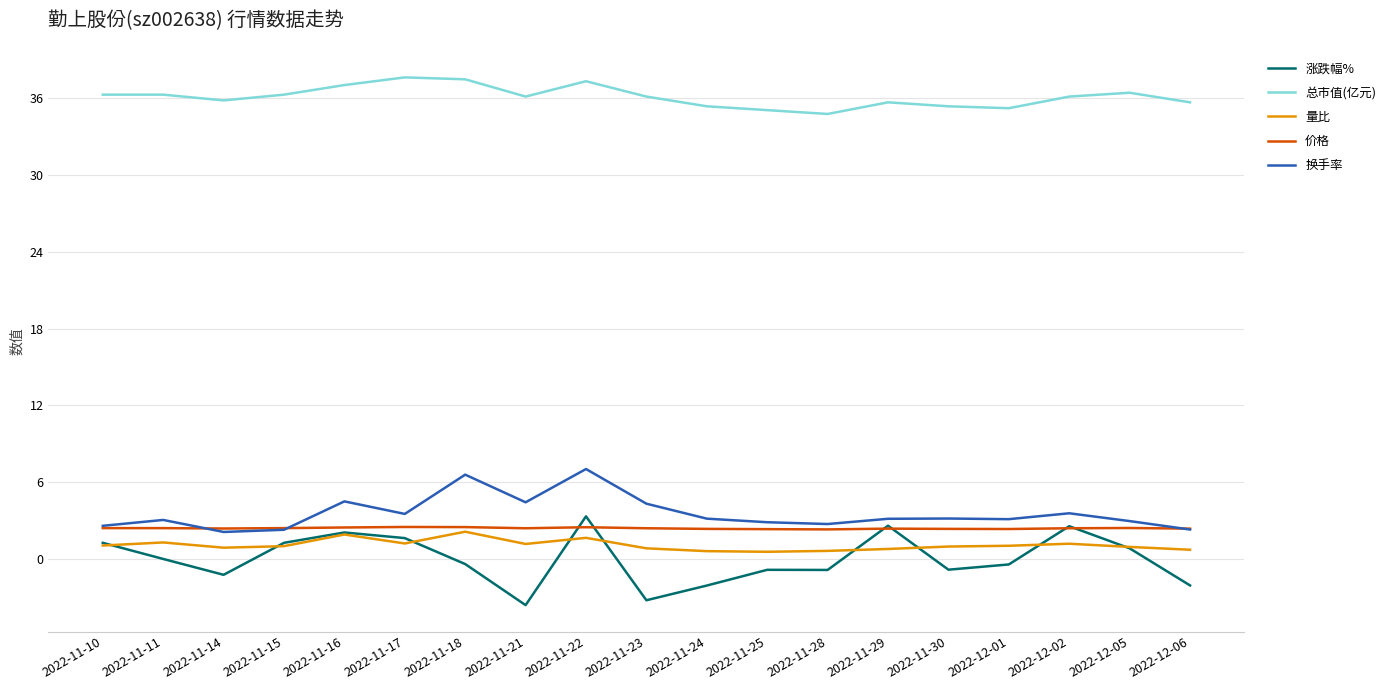

Which series has the largest total across all categories?

总市值(亿元)